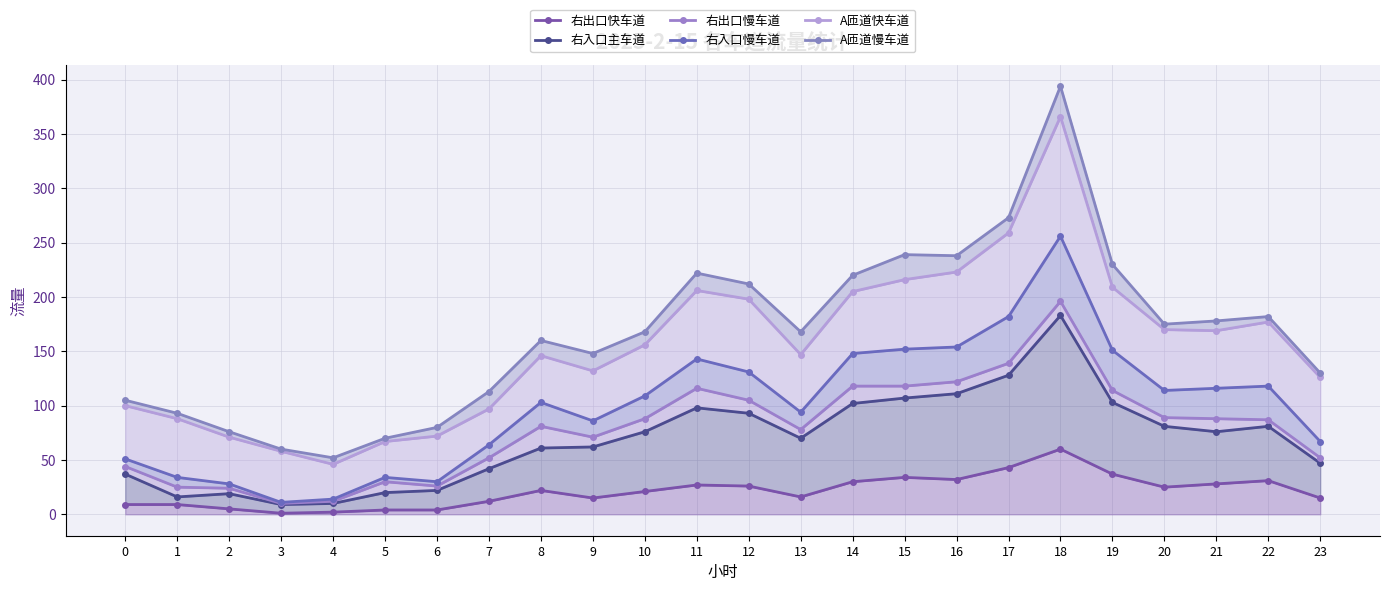

True or false: 右出口快车道 and 右入口主车道 cross at least once.

False